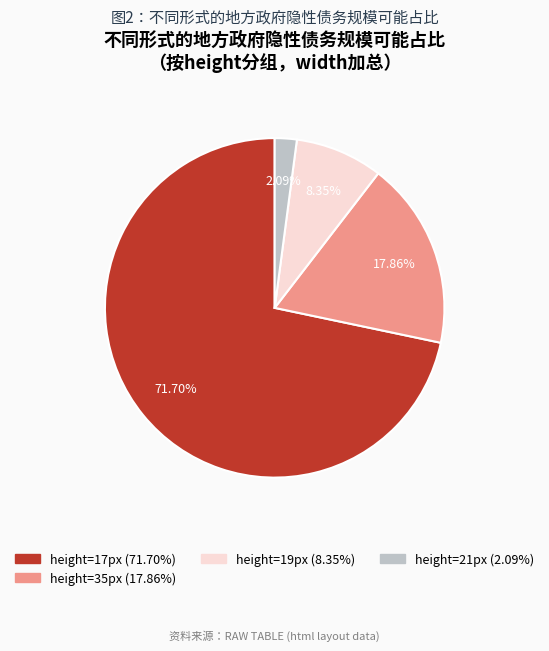

Does any single category account for the majority?

Yes